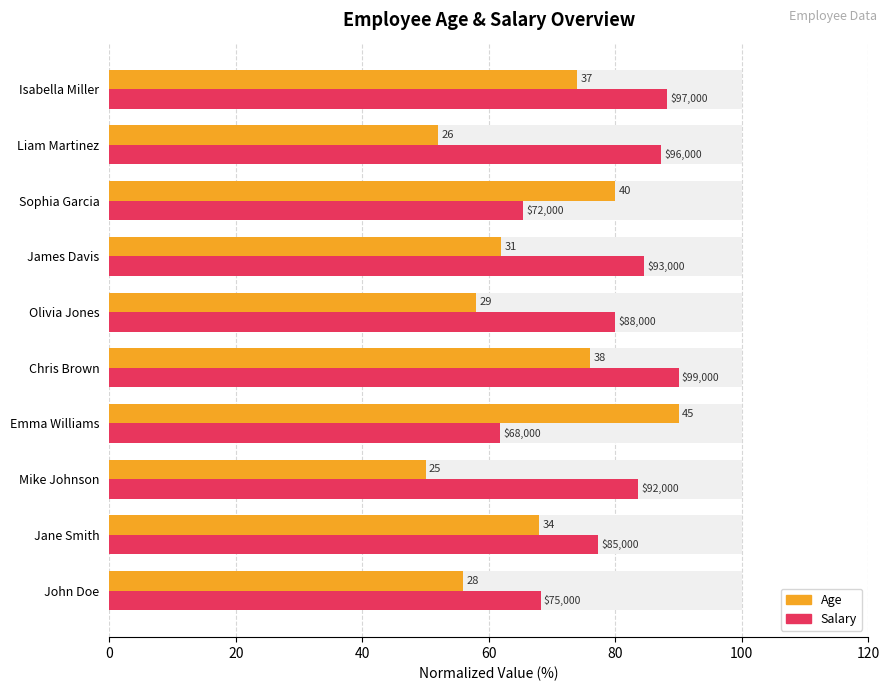

What are all the series names shown in the legend?

Age, Salary